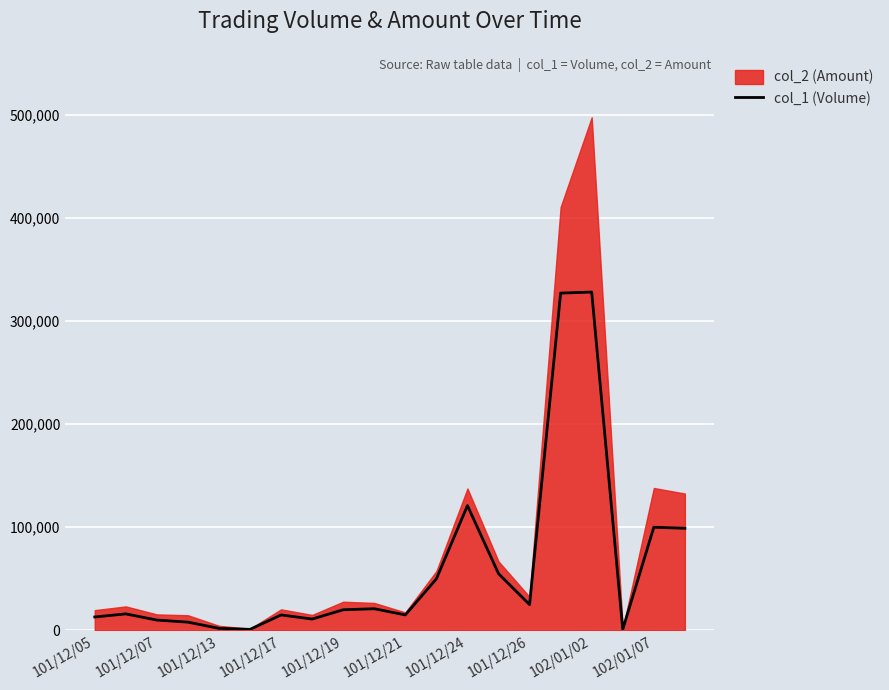

Which has a higher value, 17 or 19?

19